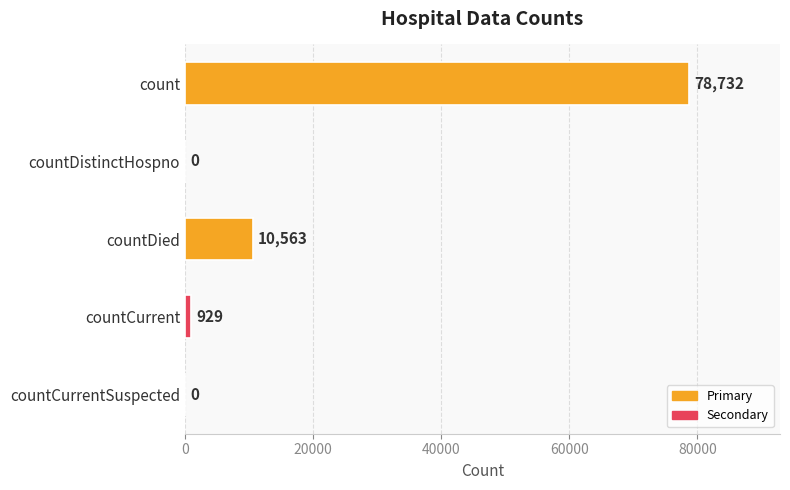

What is the sum of all values?

90224